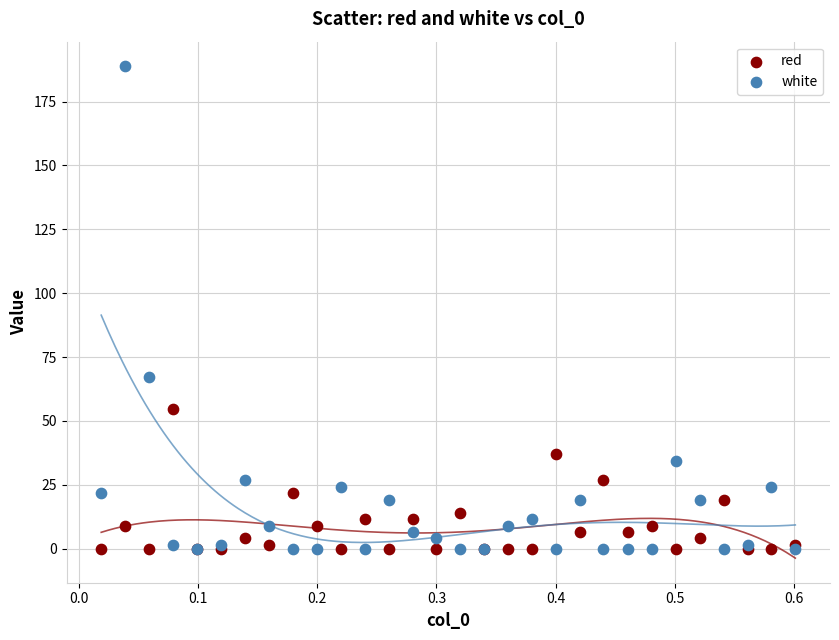

In the white series, what Y value is closest to 94?

67.3